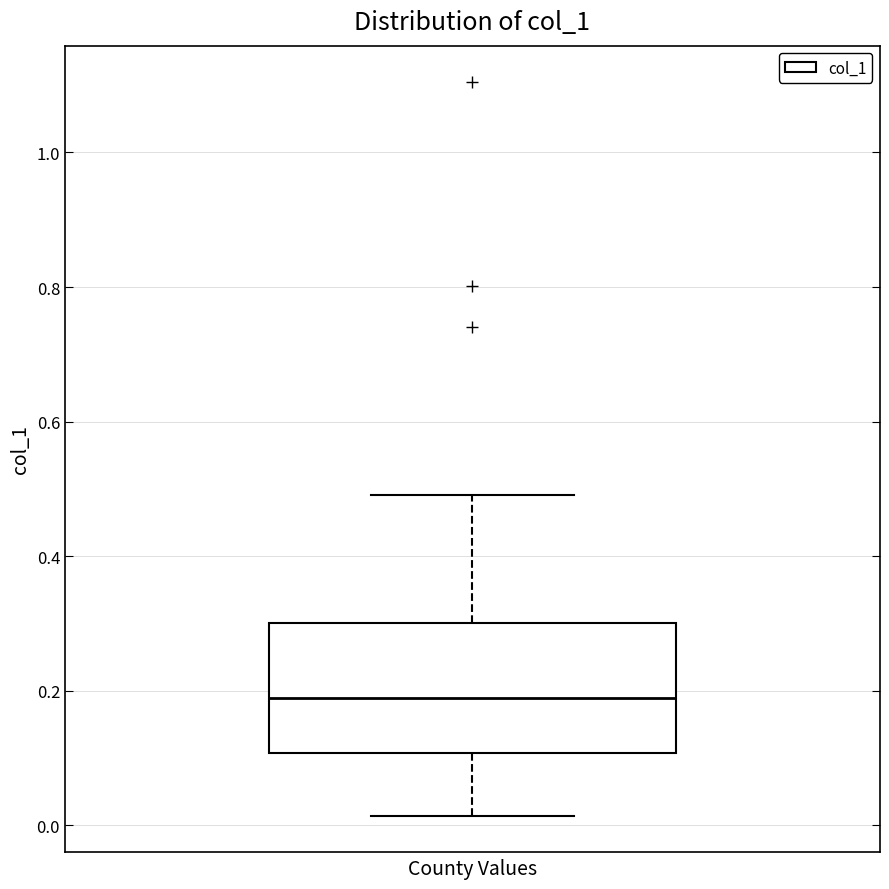

Where does the median line of the box sit on the y-axis? The values are not printed on the chart, so give them approximately, as read against the axis.

0.18